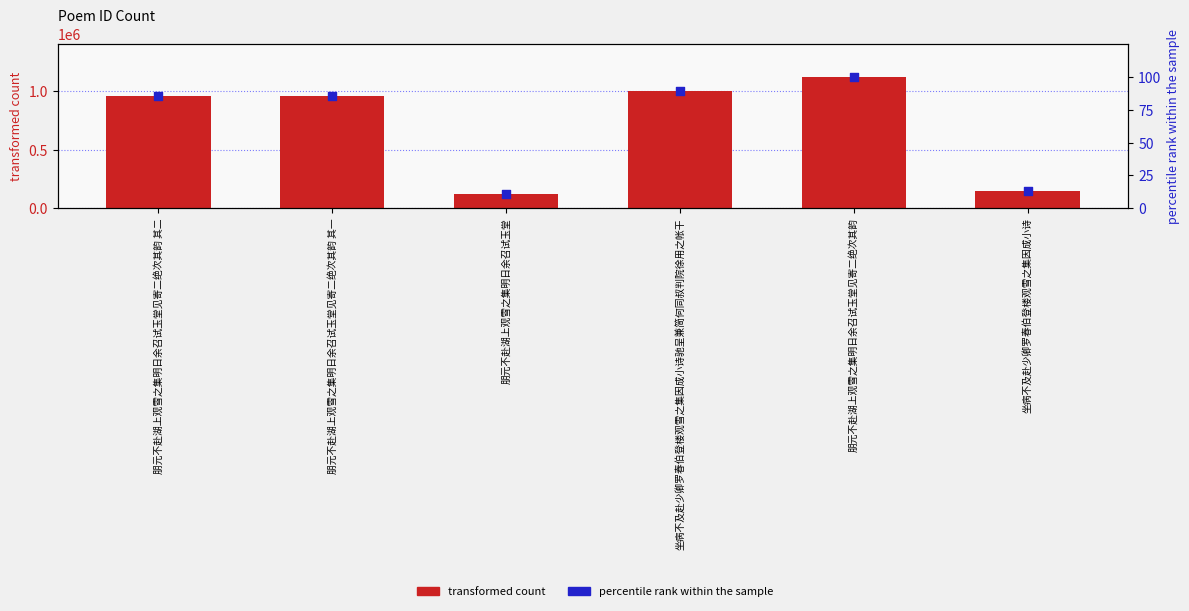

At which category is the sum across all series the highest?

朋元不赴湖上观雪之集明日余召试玉堂见寄二绝次其韵